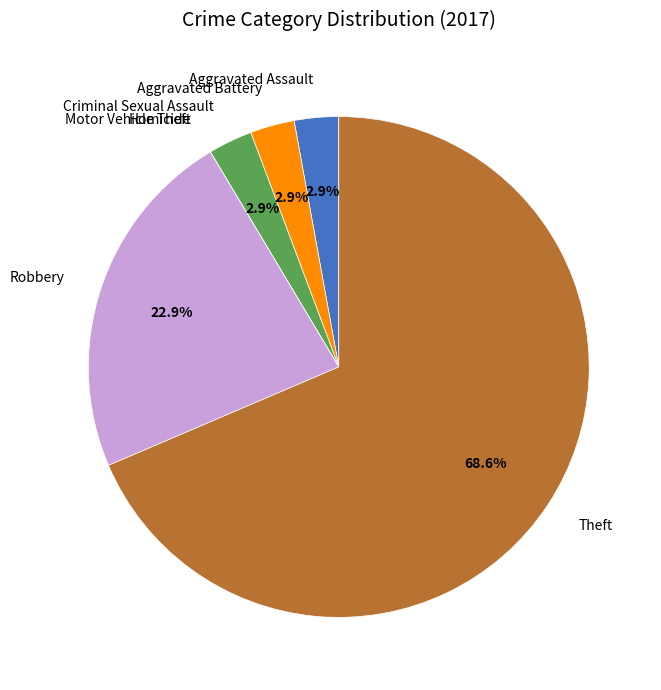

Is there a majority slice in this chart?

Yes